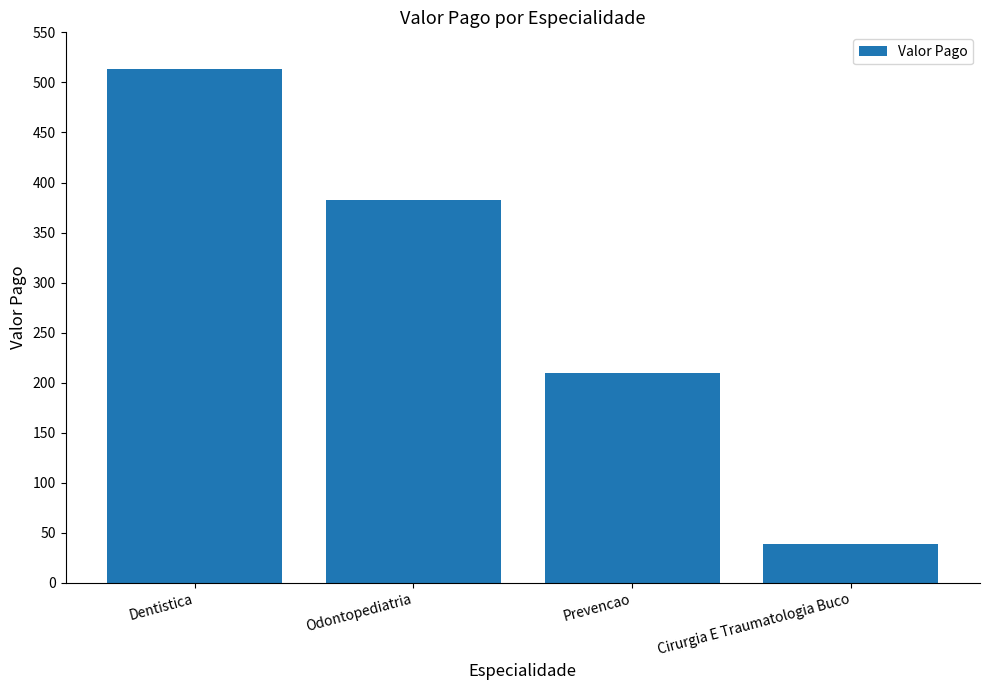

What is the value of the 1st bar from the left?

513.6